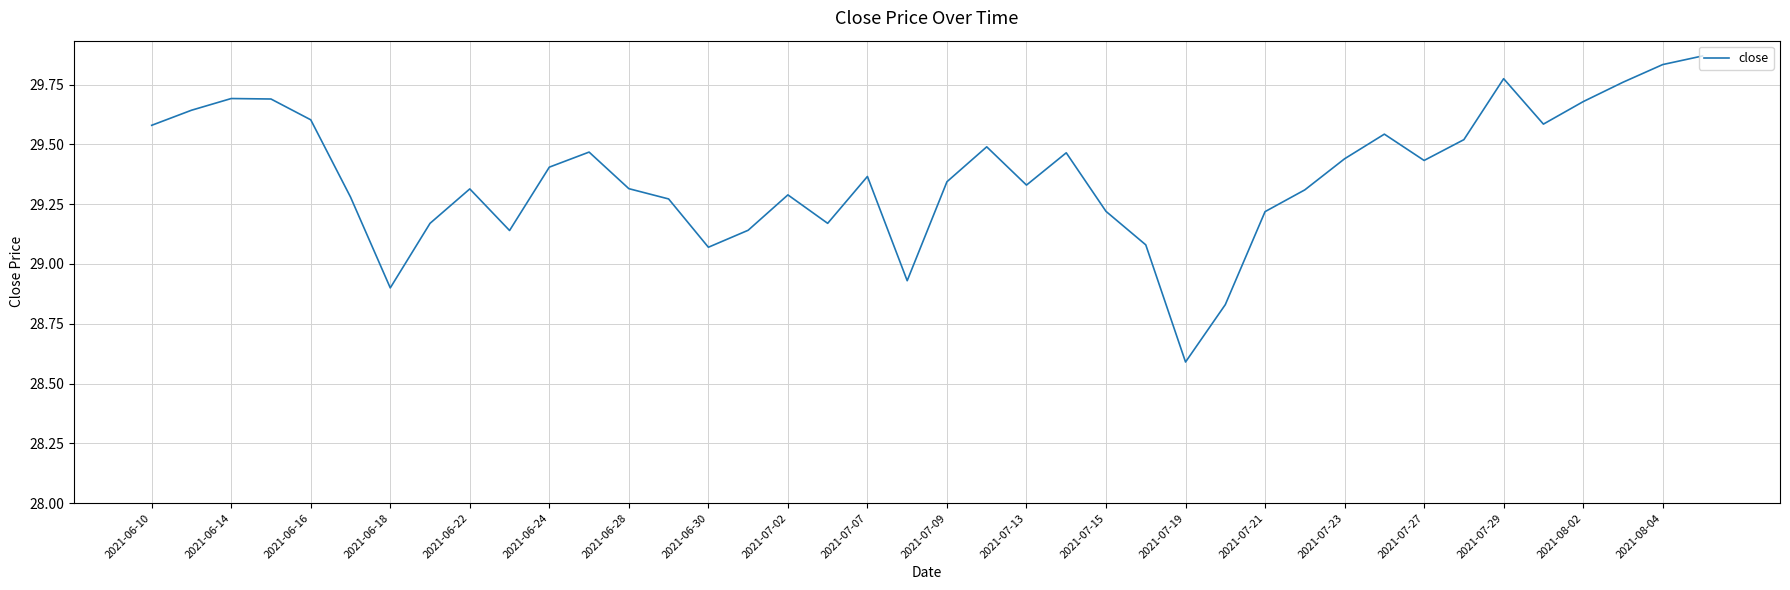

What is the minimum value shown in the chart?

28.6